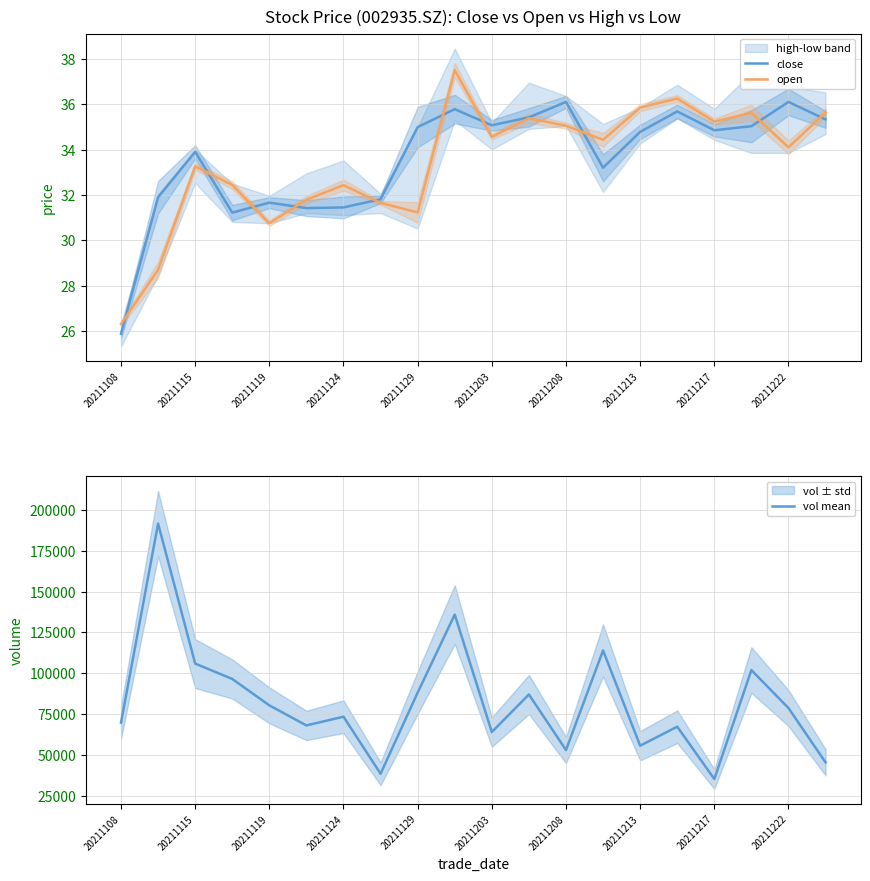

The open series shows 47.4 at 20211119. True or false?

False